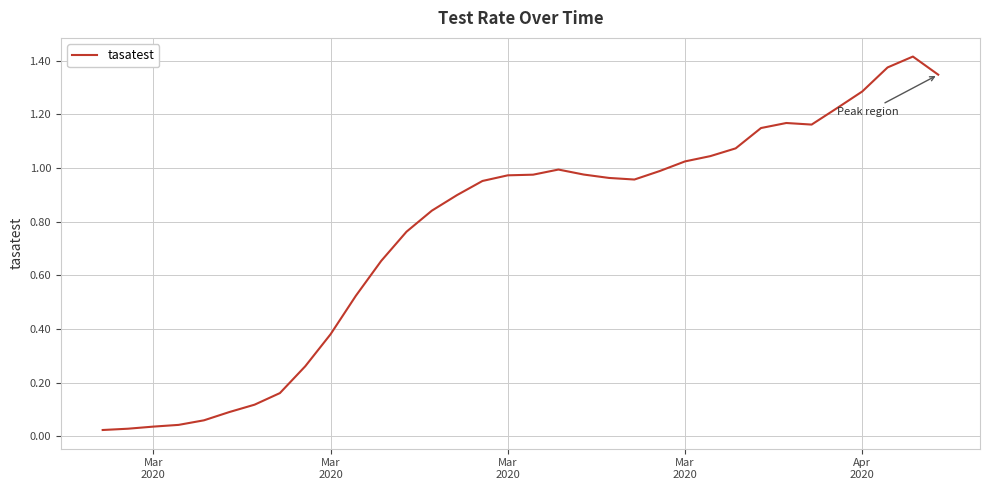

Reading right to left, extract all data points from this chart.

1.3	1.4	1.4	1.3	1.2	1.2	1.2	1.1	1.1	1.0	1.0	1.0	1.0	1.0	1.0	1.0	1.0	1.0	1.0	0.9	0.8	0.8	0.7	0.5	0.4	0.3	0.2	0.1	0.1	0.1	0.0	0.0	0.0	0.0